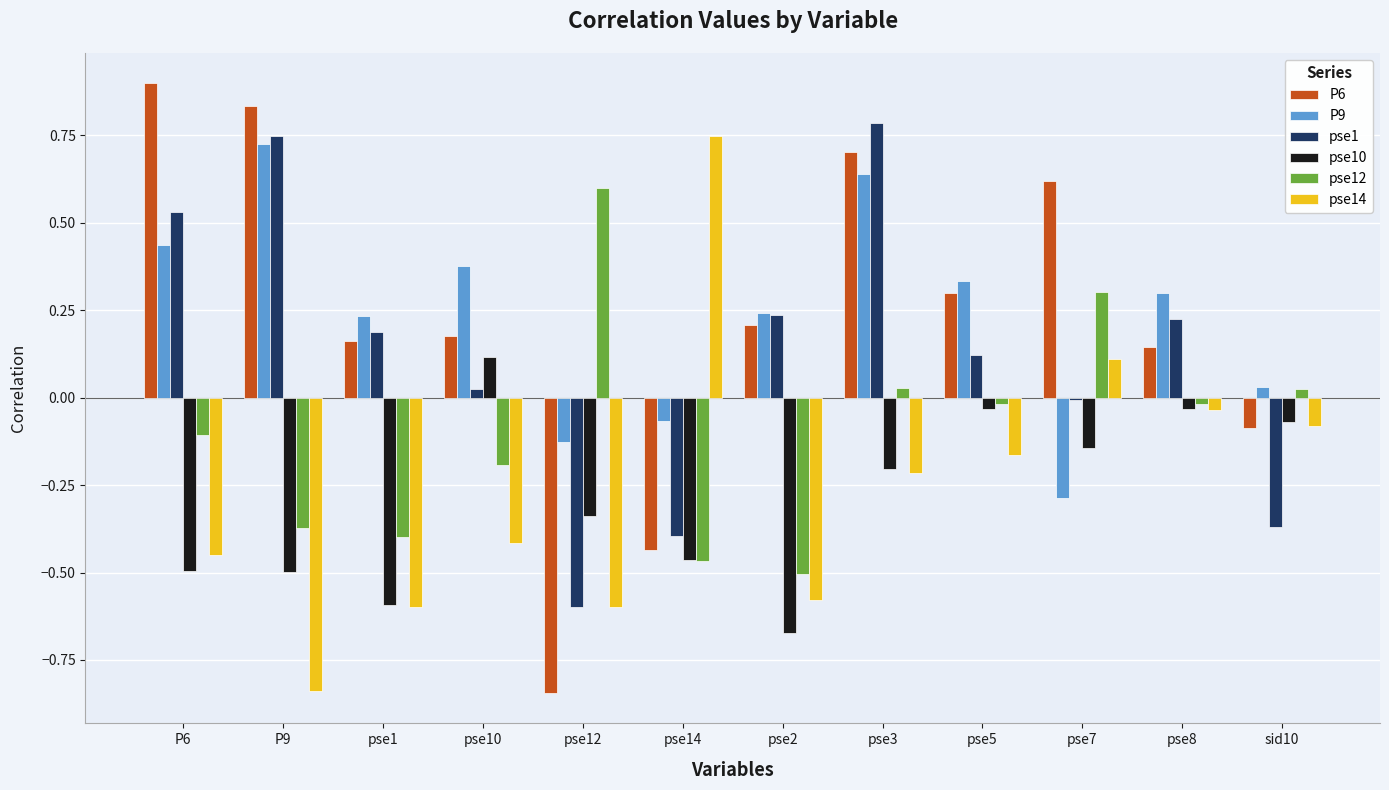

How many series are shown in this chart?

6